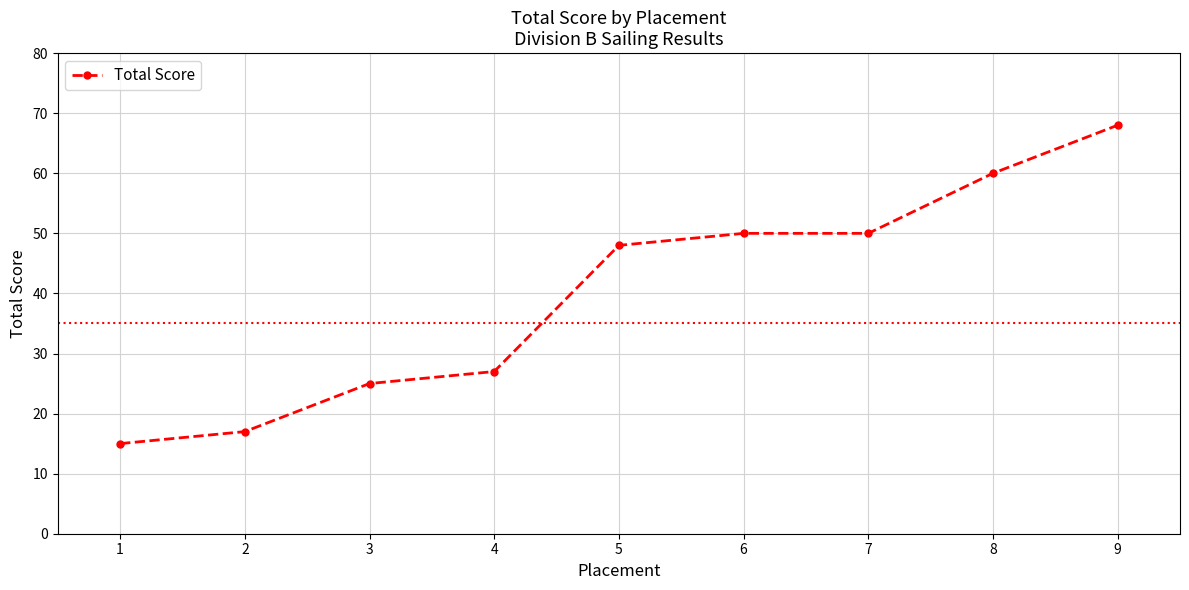

Is it true that the value at 3 is 7?

False